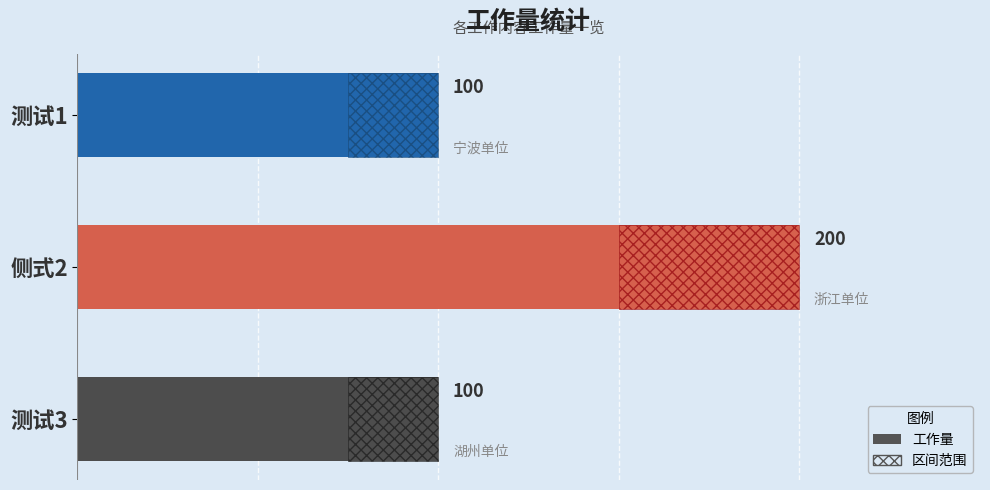

What is the difference between the maximum and minimum values?

100